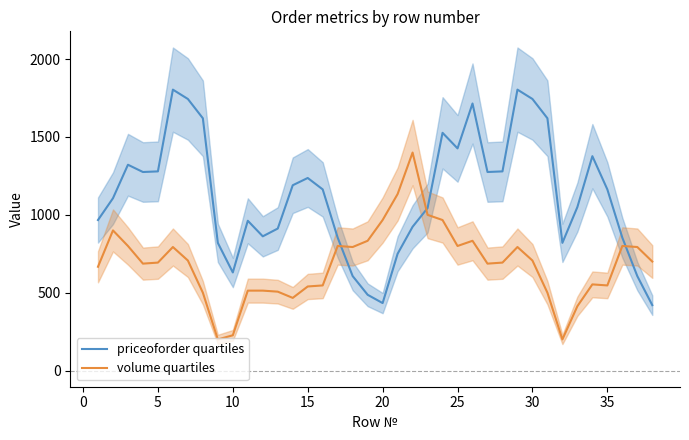

True or false: priceoforder quartiles and volume quartiles cross at least once.

True